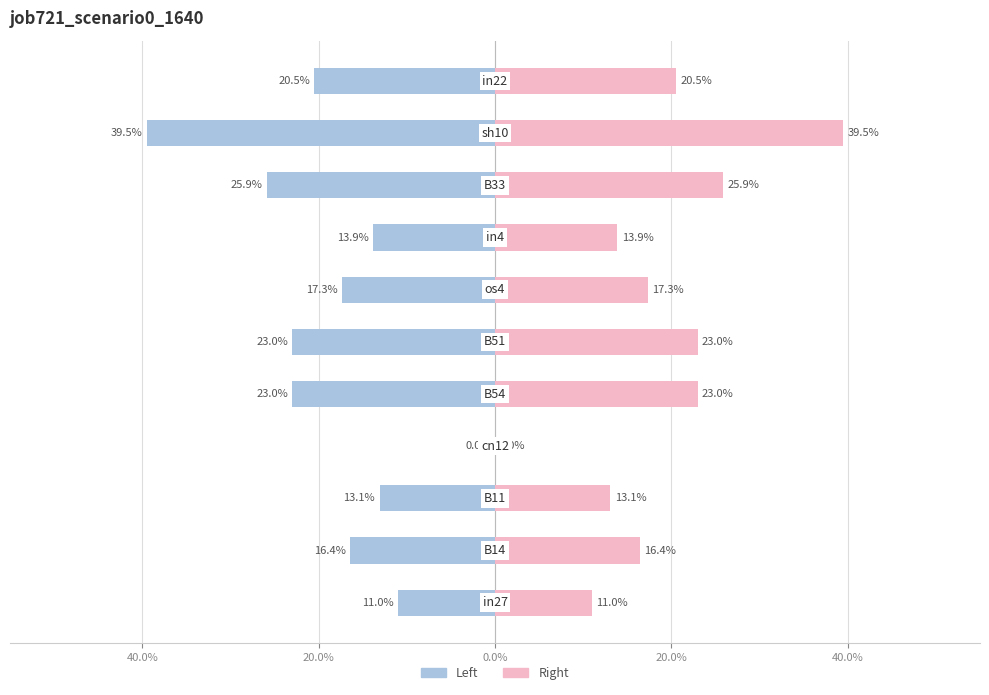

List the series in order of their peak value, lowest first.

job721_scenario0_1640 (Left), job721_scenario0_1640 (Right)